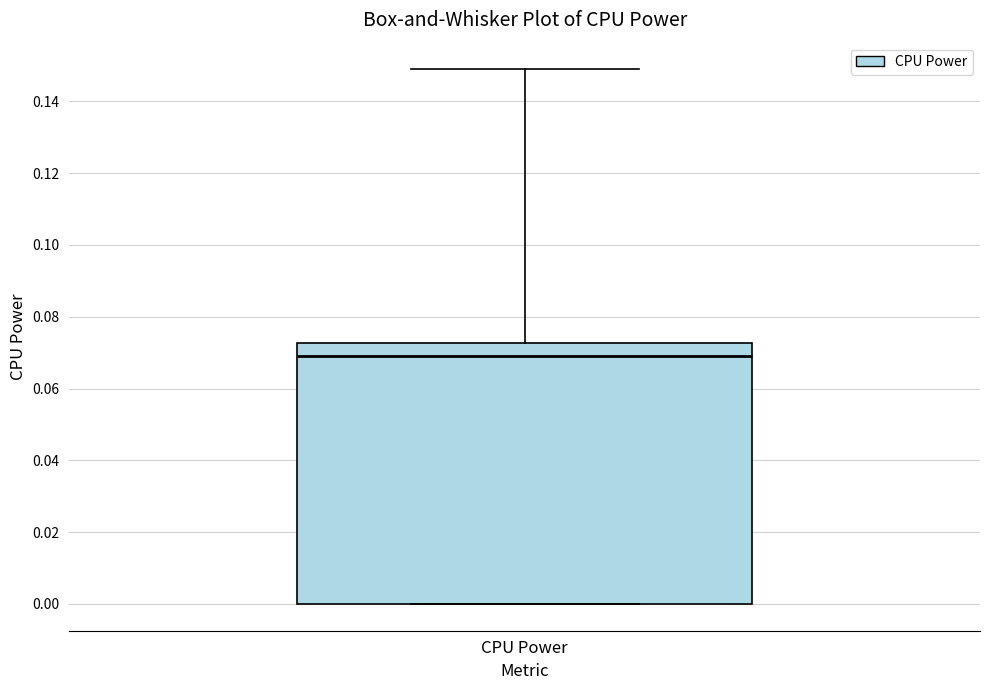

Read this box plot against the y-axis: the position of the median line, the range covered by the box, and the ends of both whiskers. The values are not printed on the chart, so give them approximately, as read against the axis.

median 0.070, box 0.000 to 0.072, whiskers 0.000 to 0.148